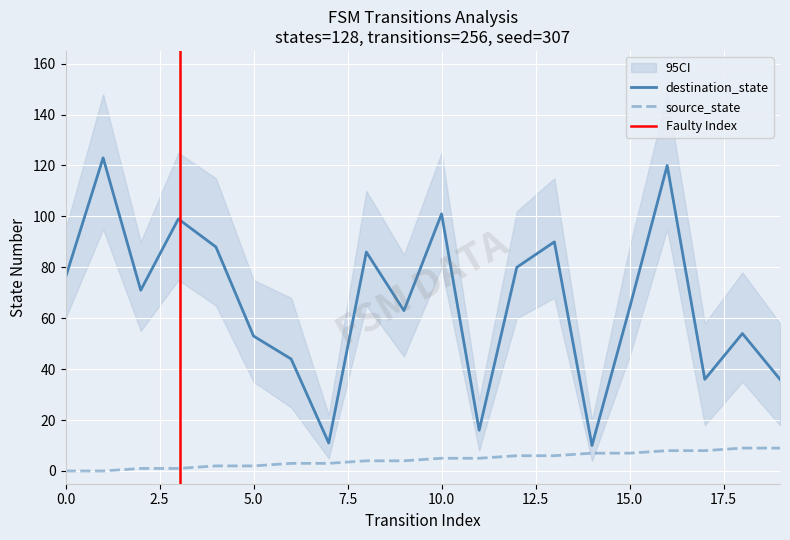

At how many categories does at least one series exceed 36?

15